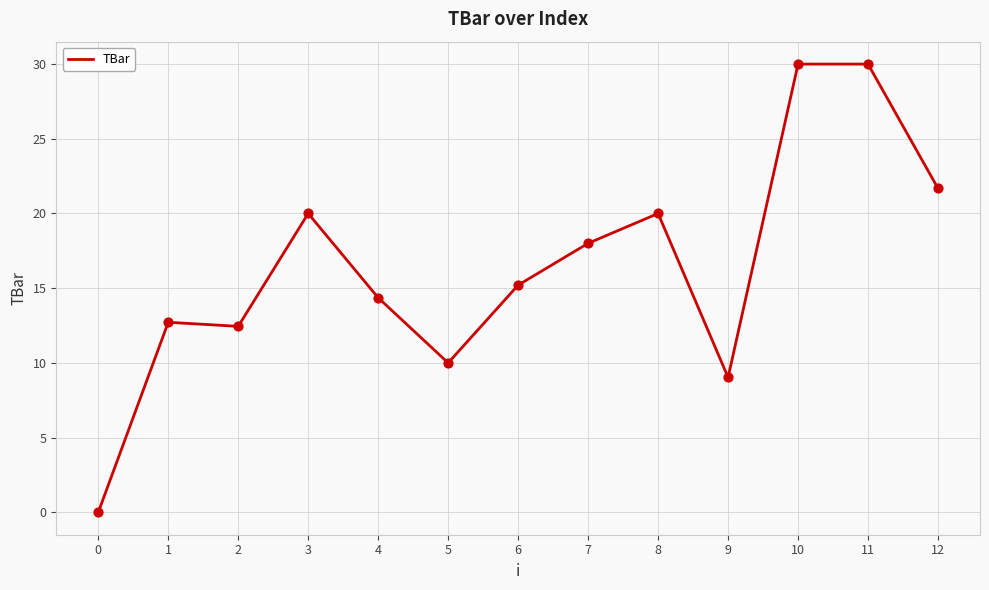

Approximately how many times larger is the value at 6 compared to 2?

1.2